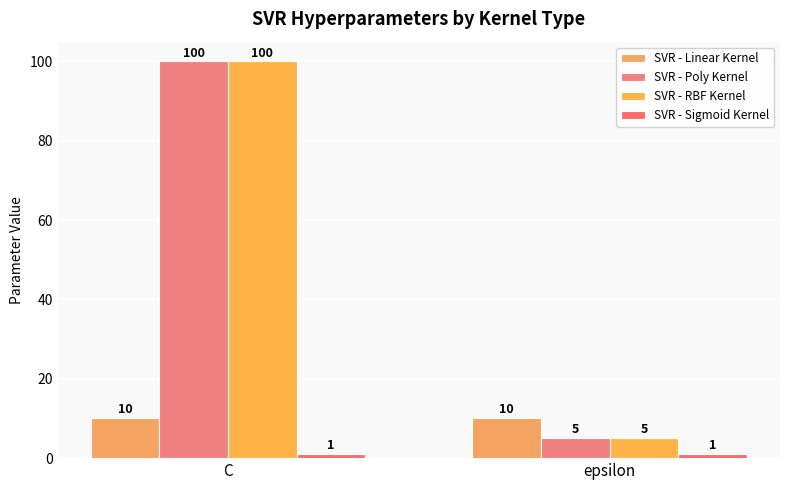

Does the chart contain stacked bars?

No